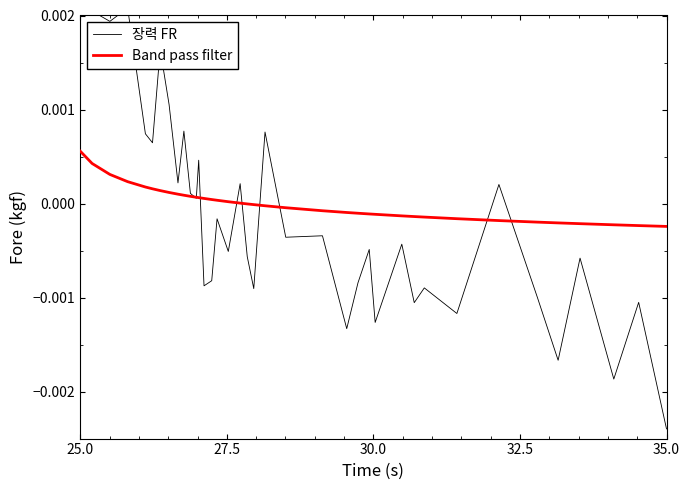

At which label does Band pass filter reach its peak?

25.0